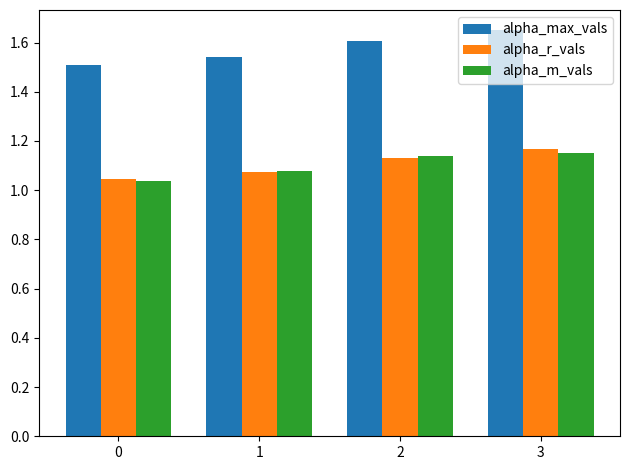

True or false: alpha_max_vals has a value of 0.3 at 3.

False